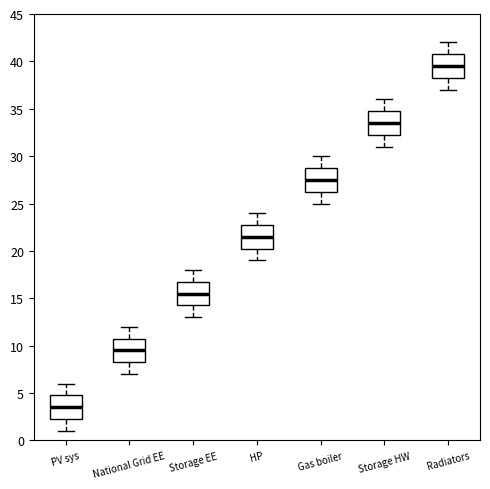

Reading left to right, read every box against the y-axis: the position of its median line, the range the box covers, and the ends of its whiskers. The values are not printed on the chart, so give them approximately, as read against the axis.

PV sys: median 3.5, box 2.5 to 5.0, whiskers 1.0 to 6.0
National Grid EE: median 9.5, box 8.5 to 11.0, whiskers 7.0 to 12.0
Storage EE: median 15.5, box 14.5 to 17.0, whiskers 13.0 to 18.0
HP: median 21.5, box 20.5 to 23.0, whiskers 19.0 to 24.0
Gas boiler: median 27.5, box 26.5 to 29.0, whiskers 25.0 to 30.0
Storage HW: median 33.5, box 32.5 to 35.0, whiskers 31.0 to 36.0
Radiators: median 39.5, box 38.5 to 41.0, whiskers 37.0 to 42.0